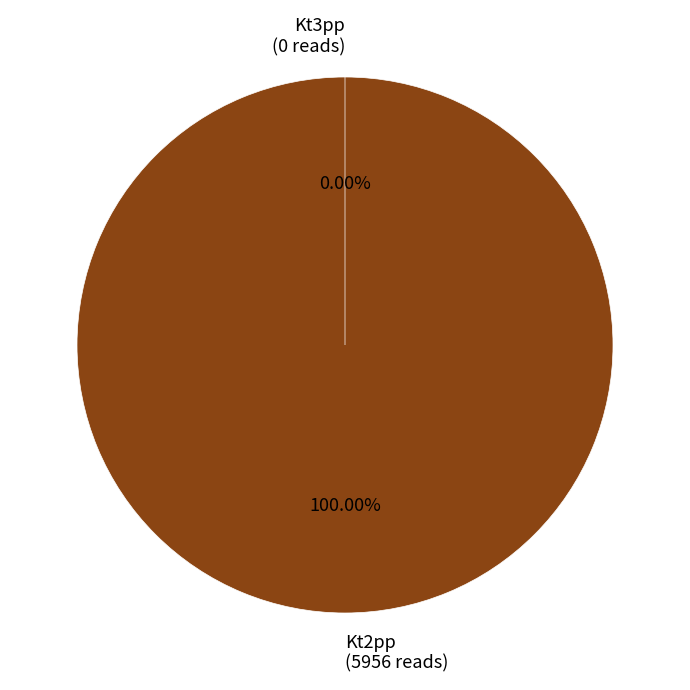

Does Kt2pp account for over 50% of the chart?

Yes